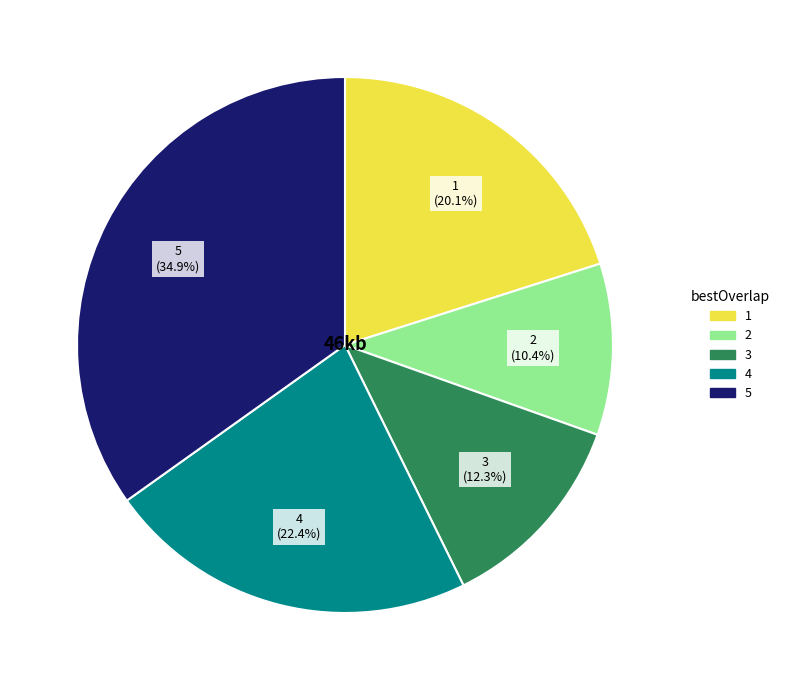

What is the ratio of the value at 5 to the value at 3?

2.8